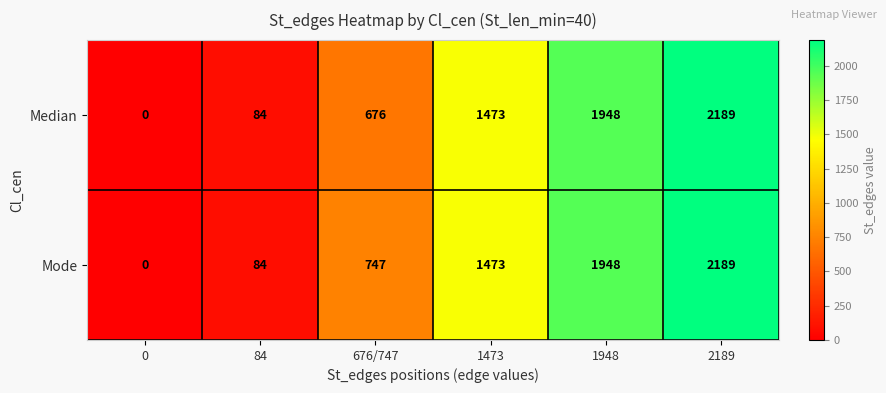

At which category is the sum across all series the highest?

2189